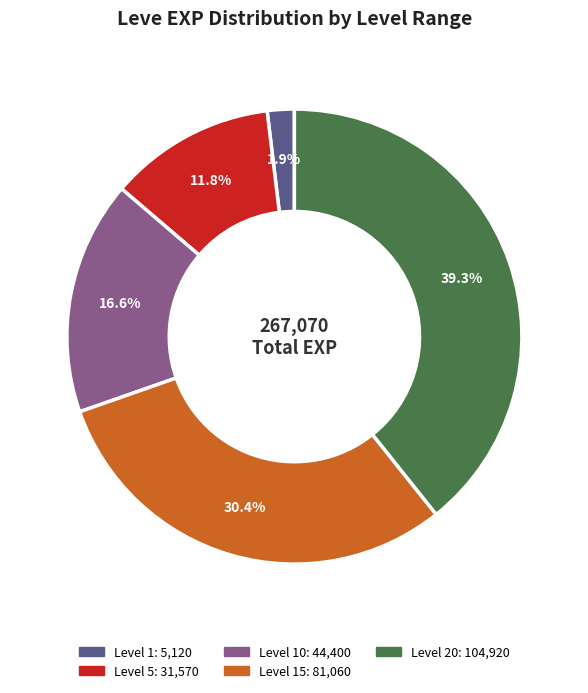

Is there a majority slice in this chart?

No